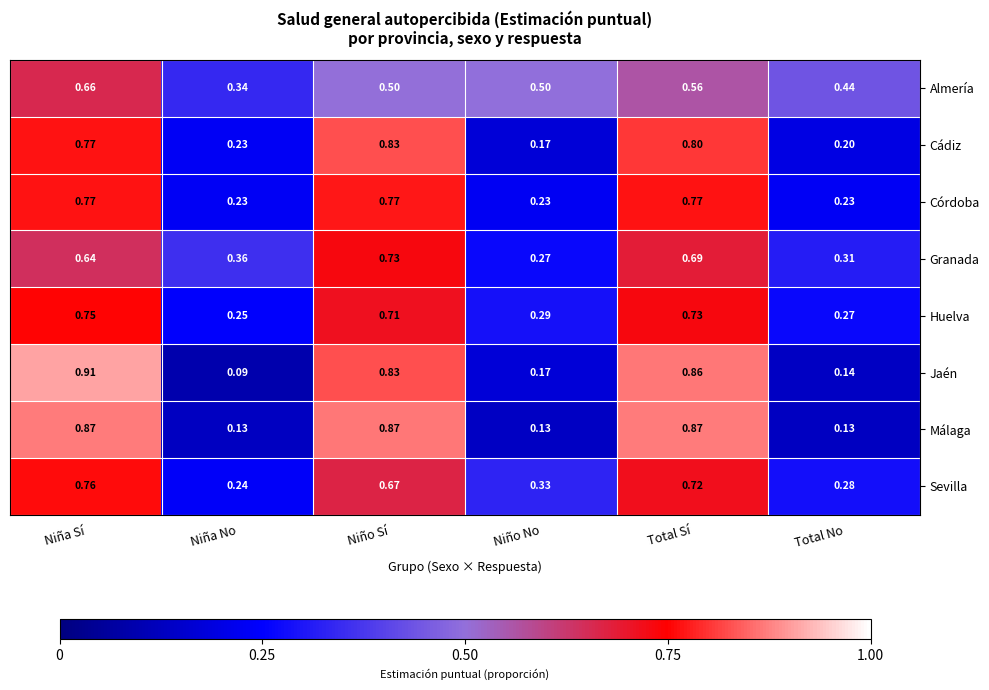

Rank the categories by Granada value from highest to lowest.

Niño Sí, Total Sí, Niña Sí, Niña No, Total No, Niño No